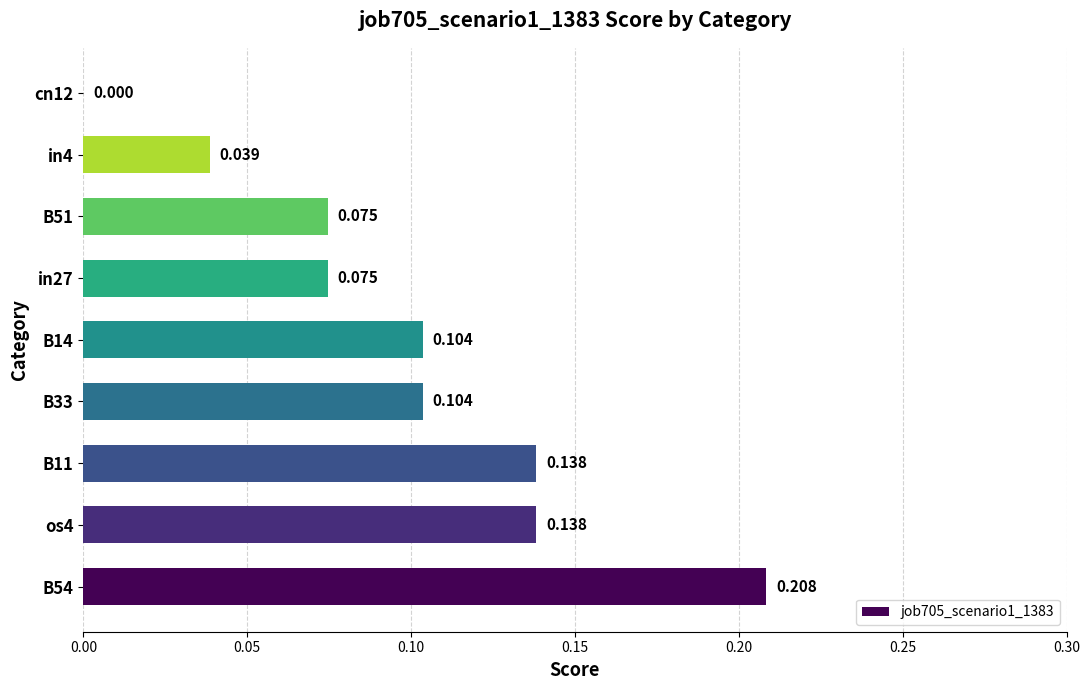

Are the bars horizontal?

Yes